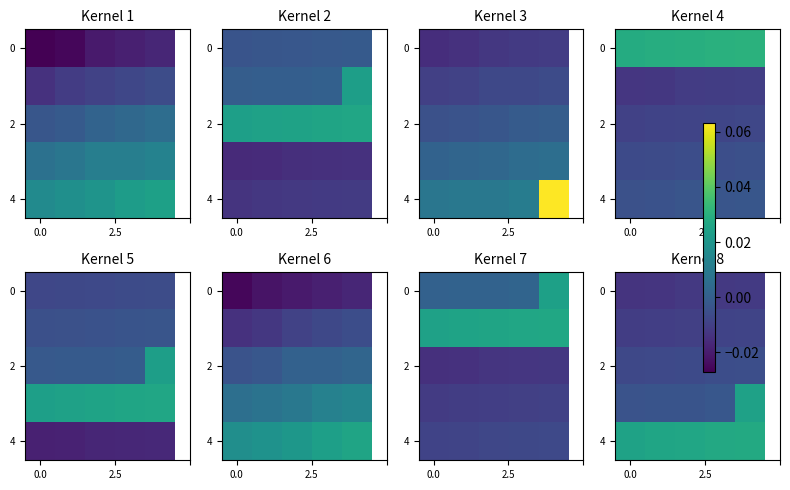

The value of 2 at 0.0 is -0.0. True or false?

True